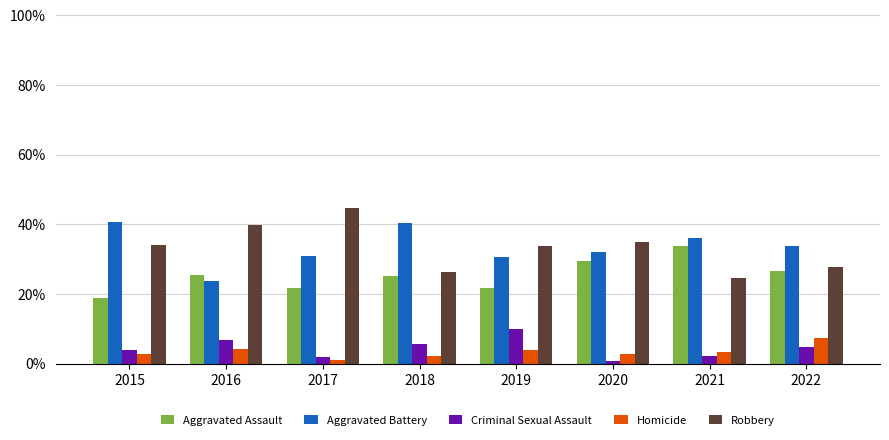

What is the maximum value shown in the chart?

44.5